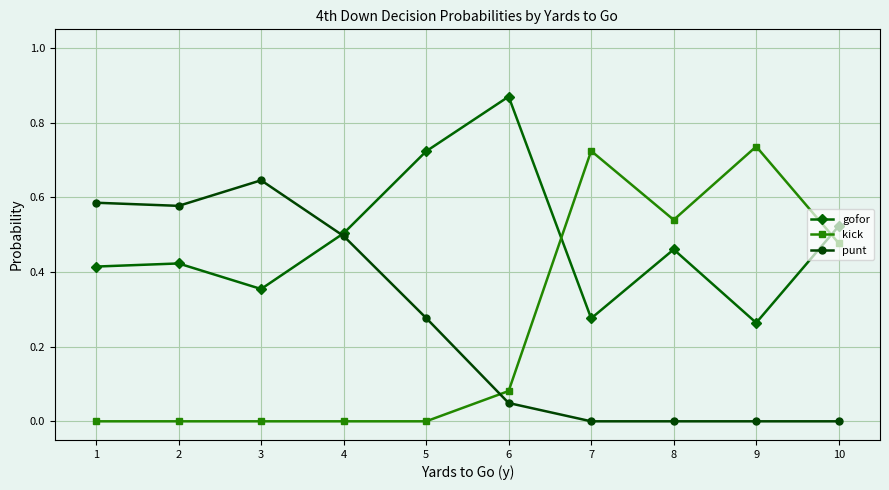

In gofor, how many points are lower than both neighbors (excluding endpoints)?

3